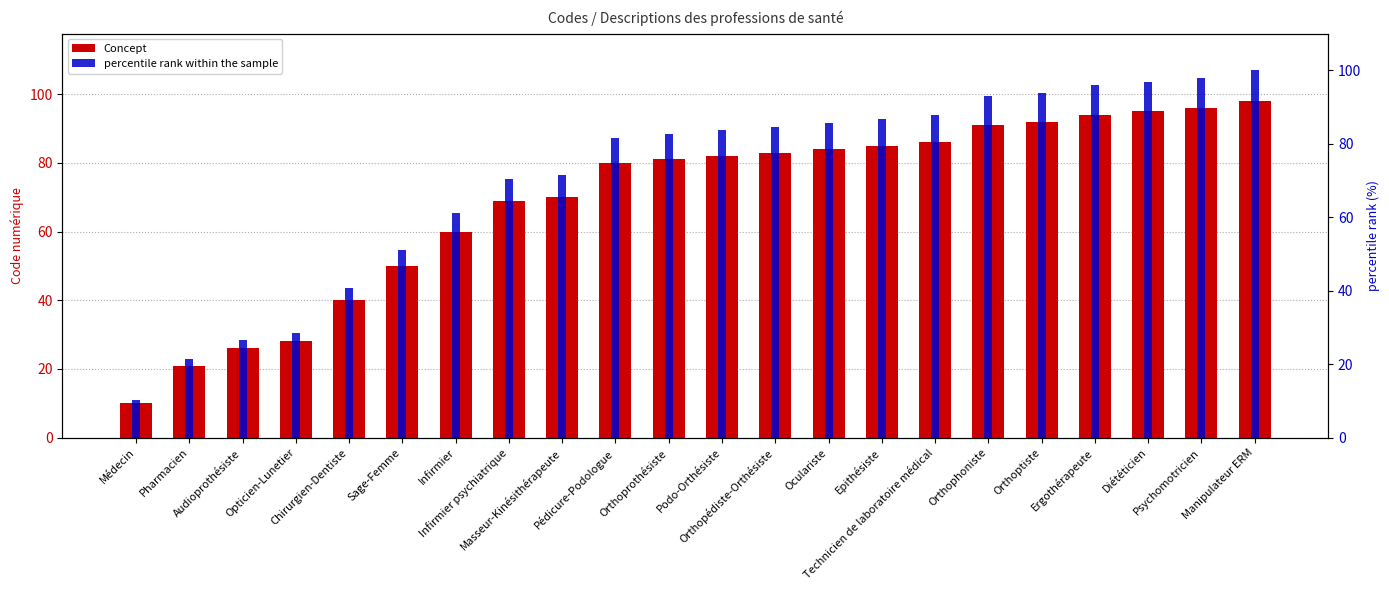

At Psychomotricien, list the series in order from largest to smallest.

percentile rank within the sample, Concept